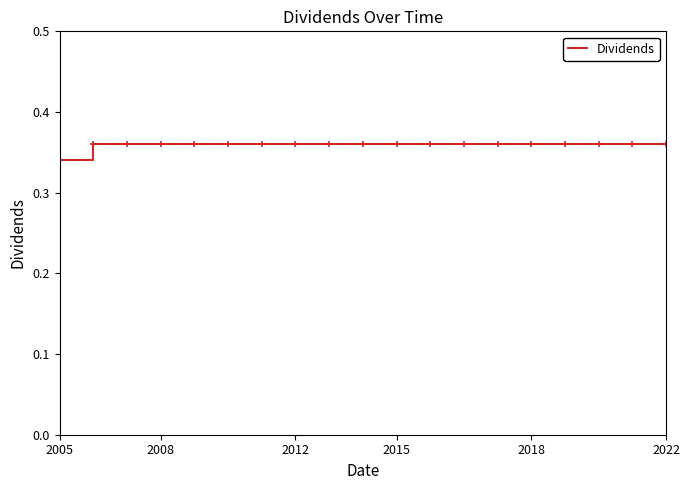

How many lines are shown in the chart?

1